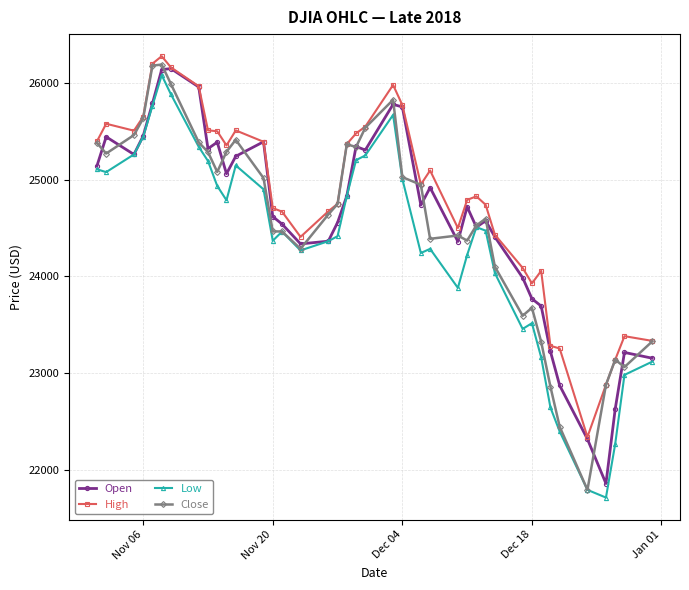

Read the High value at Nov 20.

24707.3